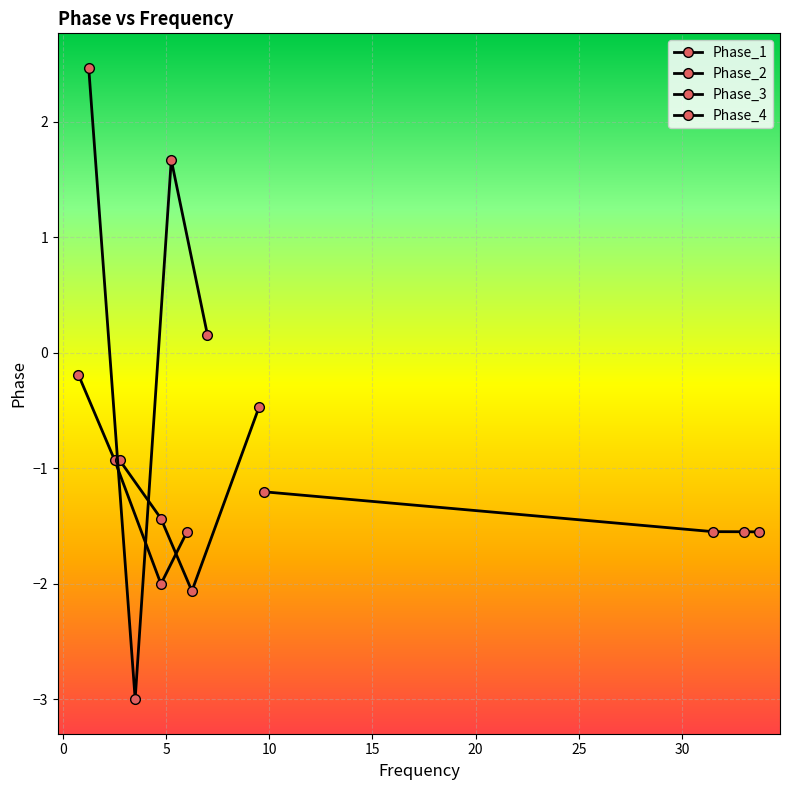

Is the value of Phase_2 at 10 greater than the value of Phase_3 at −5?

No